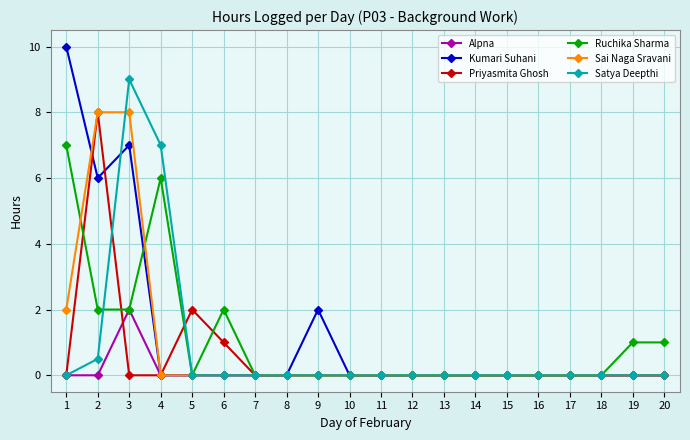

The value of Satya Deepthi at 18 is 0.0. True or false?

True